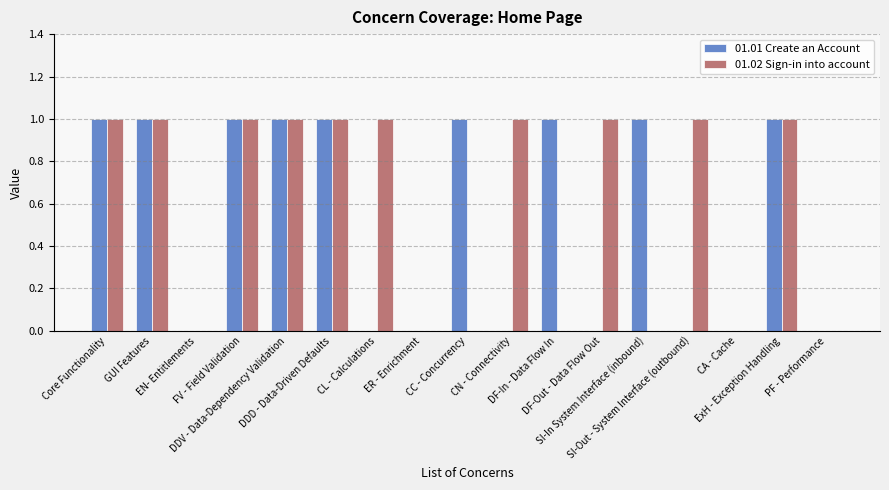

Reading left to right, what are all the values shown in this chart?

01.01 Create an Account: 1	1	0	1	1	1	0	0	1	0	1	0	1	0	0	1	0
01.02 Sign-in into account: 1	1	0	1	1	1	1	0	0	1	0	1	0	1	0	1	0